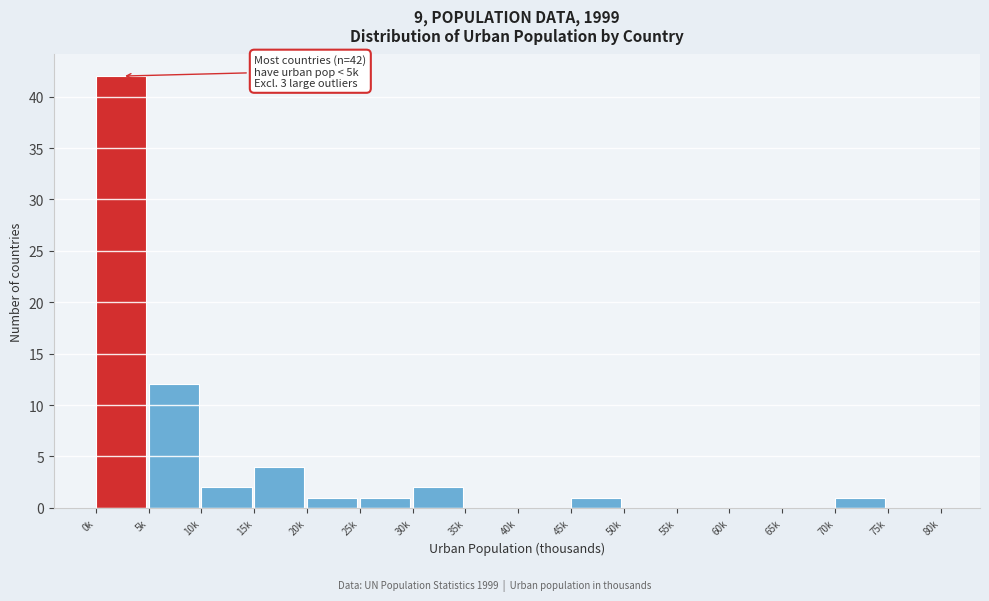

Reading left to right, list all the values displayed in this chart.

0k=42	5k=12	10k=2	15k=4	20k=1	25k=1	30k=2	35k=0	40k=0	45k=1	50k=0	55k=0	60k=0	65k=0	70k=1	75k=0